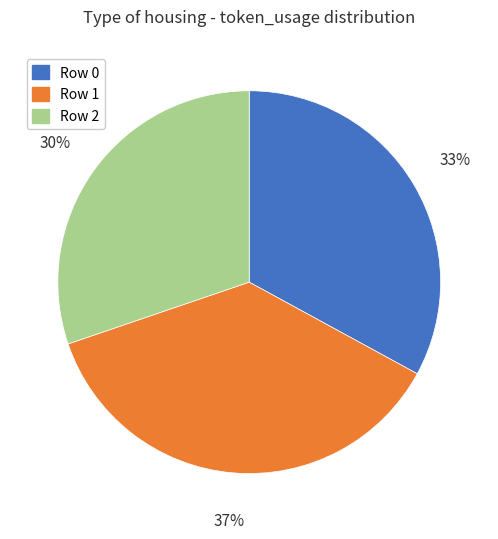

What is the ratio of the value at Row 1 to the value at Row 0?

1.1